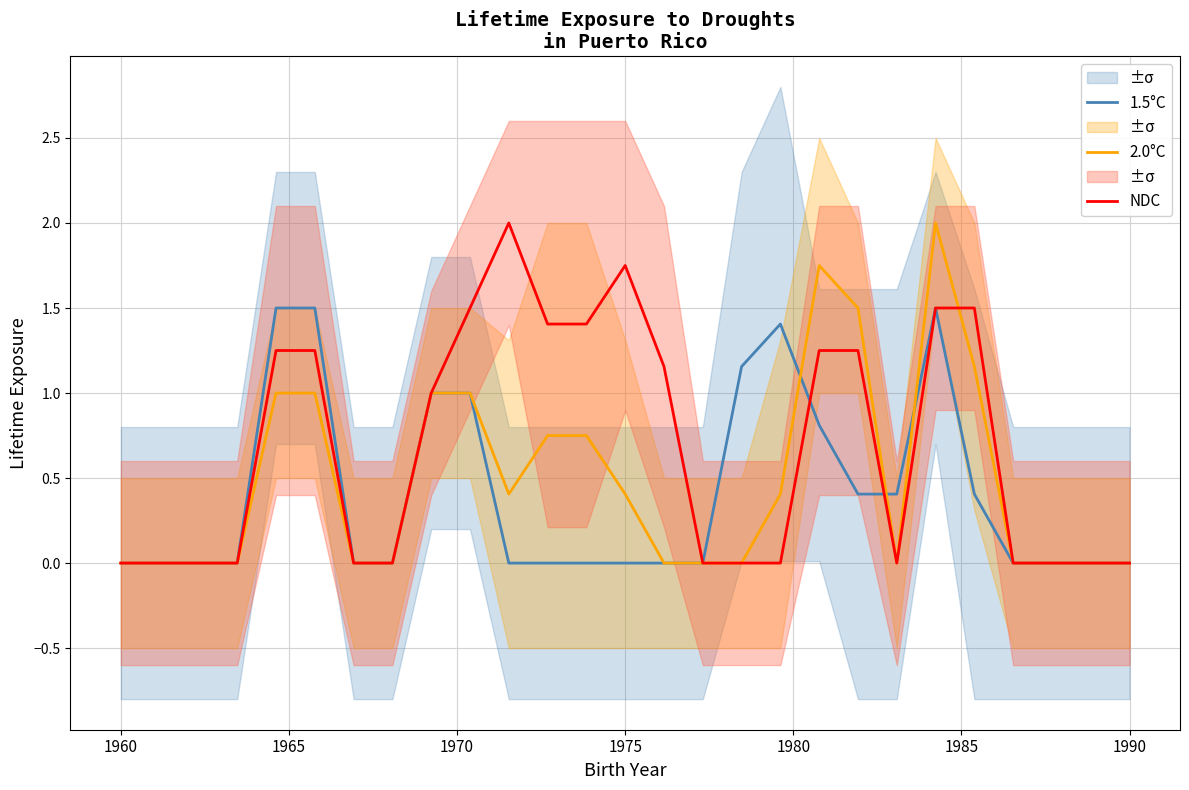

At how many categories does at least one series exceed 1?

14